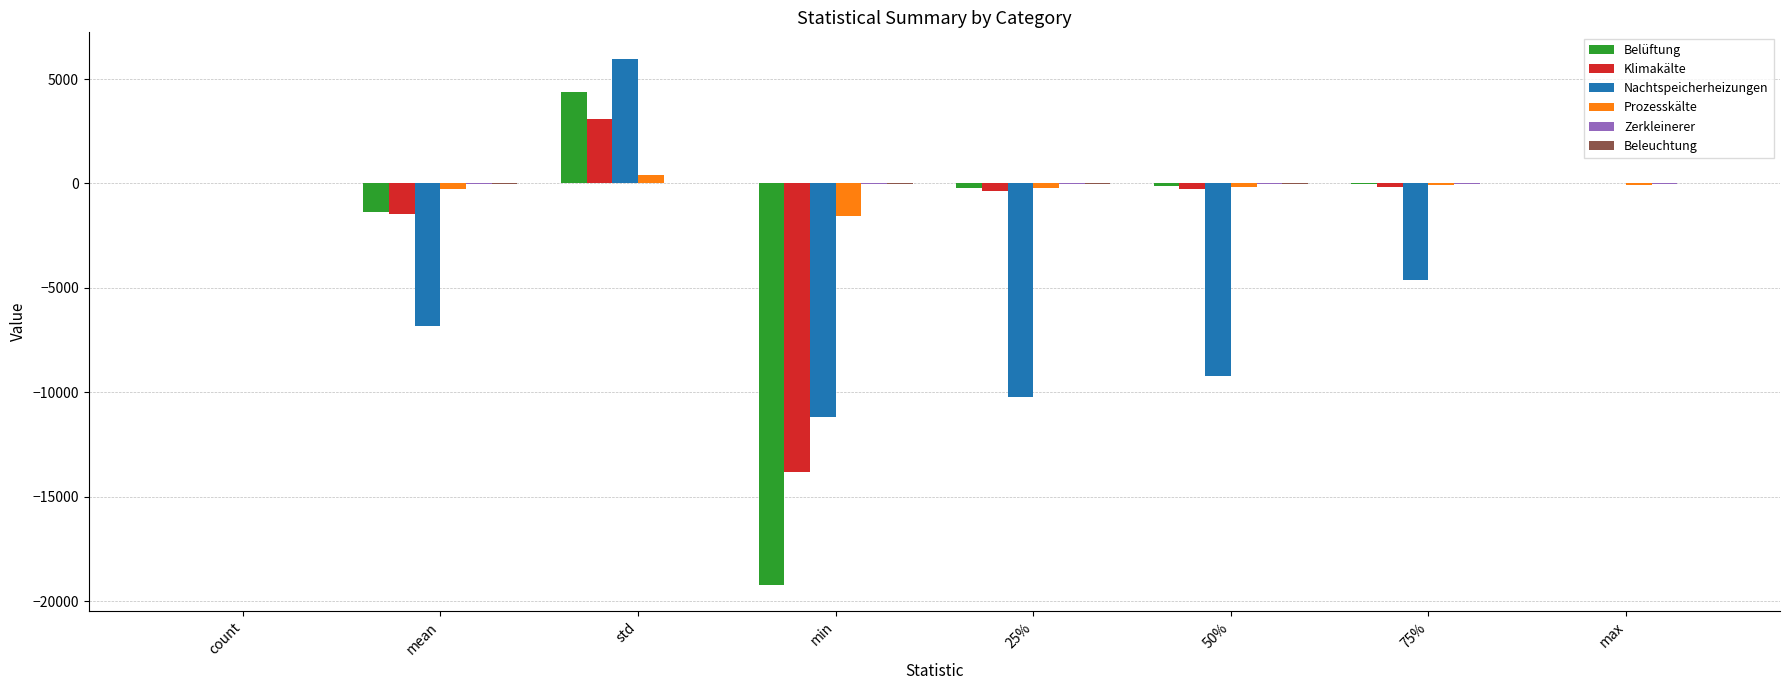

How many categories are shown in the chart?

8